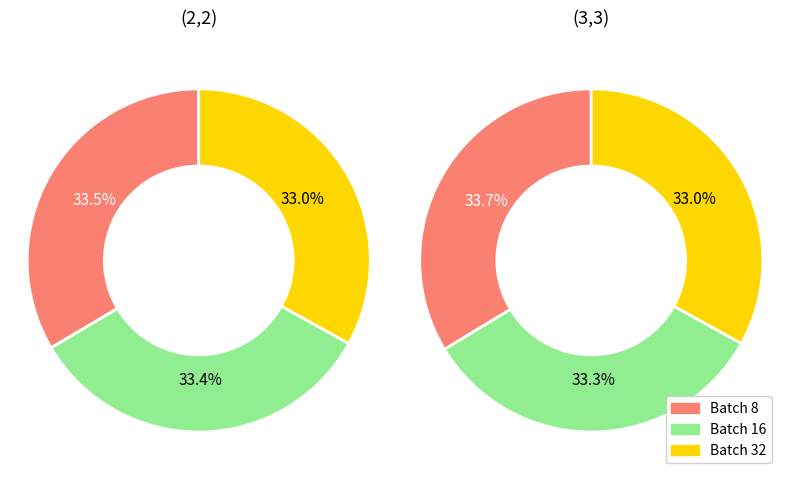

Which category has the smallest portion of the pie?

32